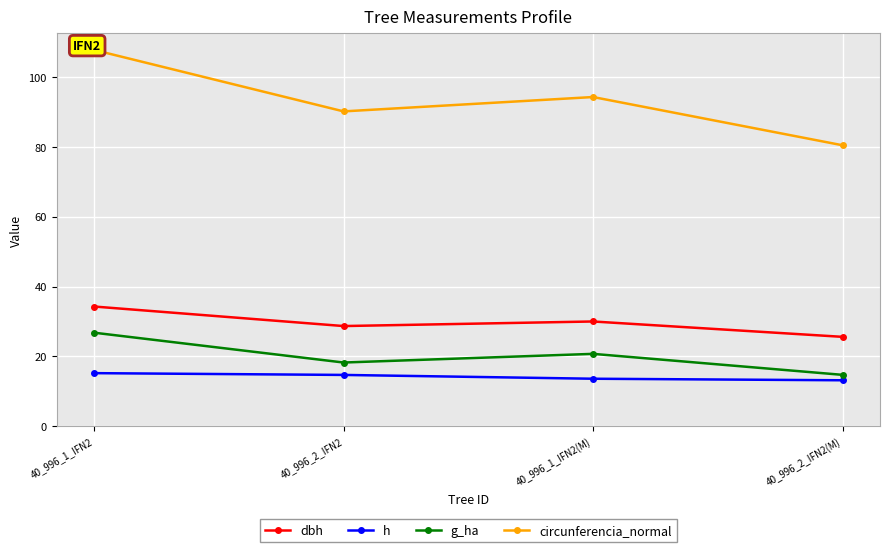

What is the value of the dbh point at the 2nd from the left?

28.7